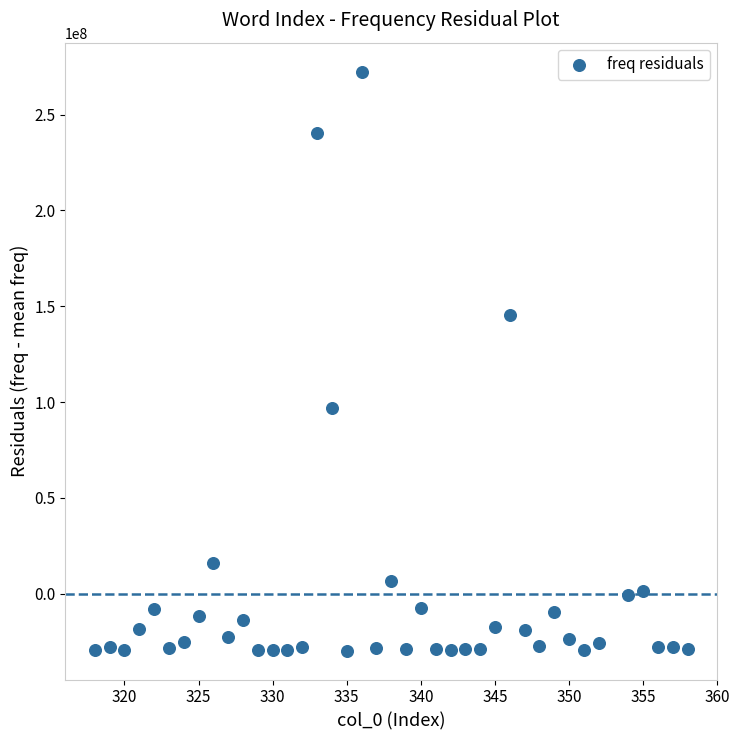

What is the range of X values (max minus min)?

40.0